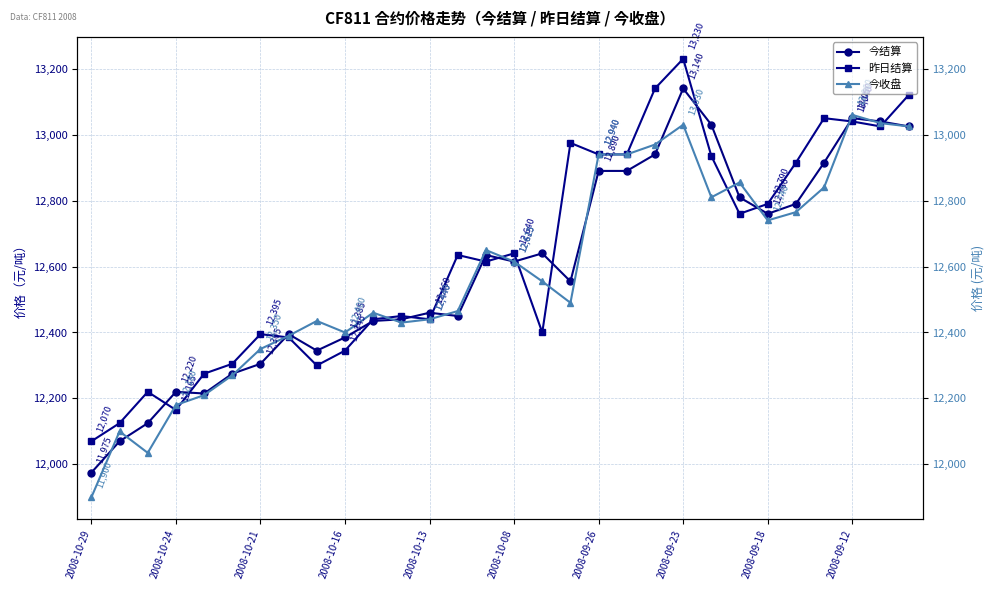

Reading right to left, extract all data points from this chart.

今结算: 13025	13040	13050	12915	12790	12760	12810	13030	13140	12940	12890	12890	12555	12640	12615	12635	12450	12460	12440	12435	12385	12345	12395	12305	12275	12215	12220	12125	12070	11975
昨日结算: 13120	13025	13040	13050	12915	12790	12760	12935	13230	13140	12940	12940	12975	12400	12640	12615	12635	12440	12450	12440	12345	12300	12385	12395	12305	12275	12165	12220	12125	12070
今收盘: 13025	13035	13060	12840	12765	12740	12855	12810	13030	12970	12940	12940	12490	12555	12615	12650	12465	12440	12430	12460	12400	12435	12390	12350	12270	12210	12180	12035	12100	11900